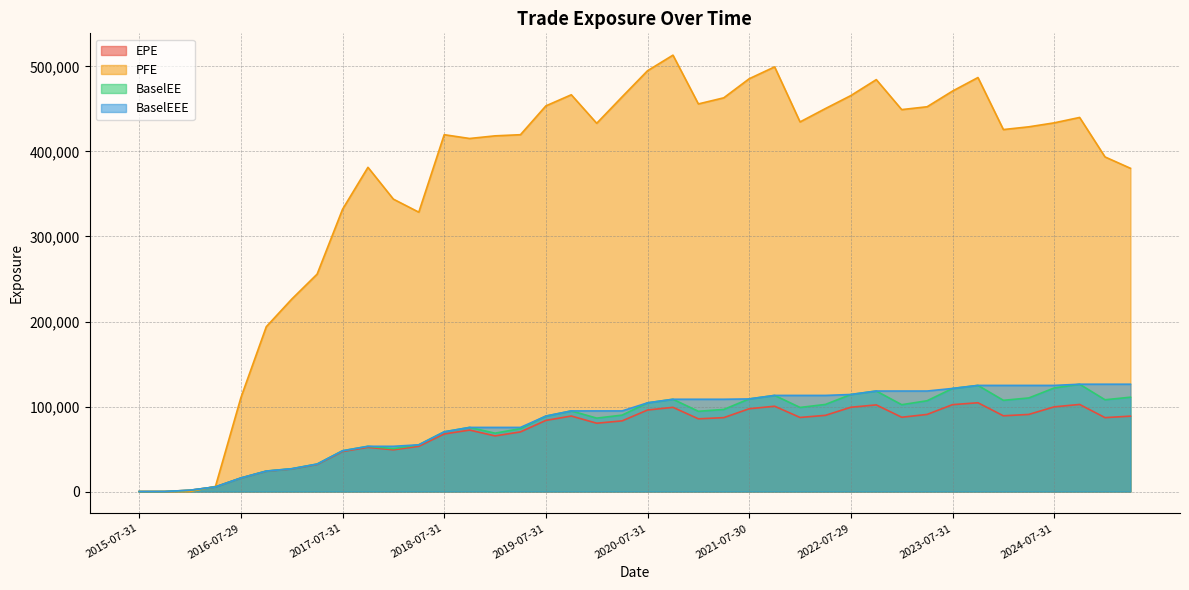

True or false: EPE has more than 2 interior local peaks.

True